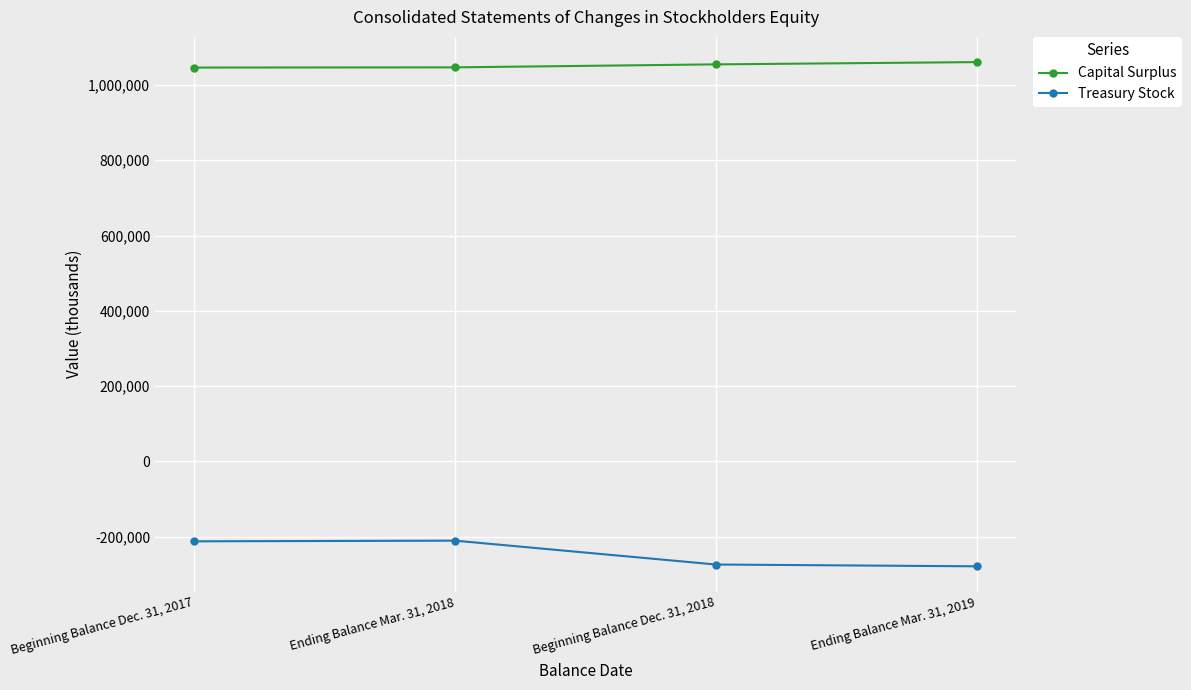

The value of Treasury Stock at Beginning Balance Dec. 31, 2018 is -273827. True or false?

True